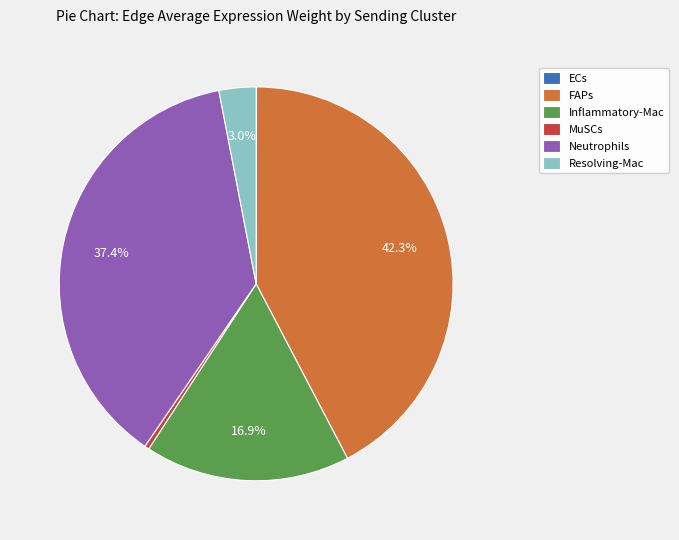

What is the largest slice in the pie chart?

FAPs